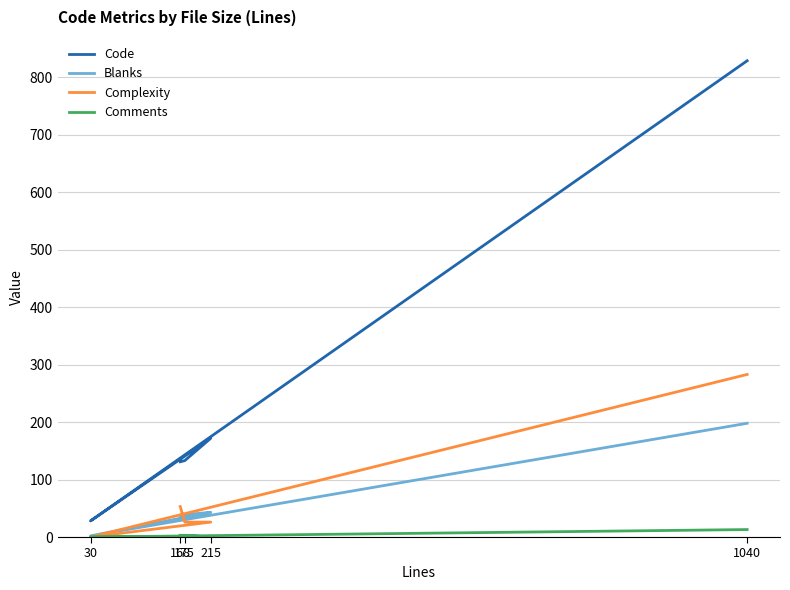

Which has a higher value, 30 or 215?

215